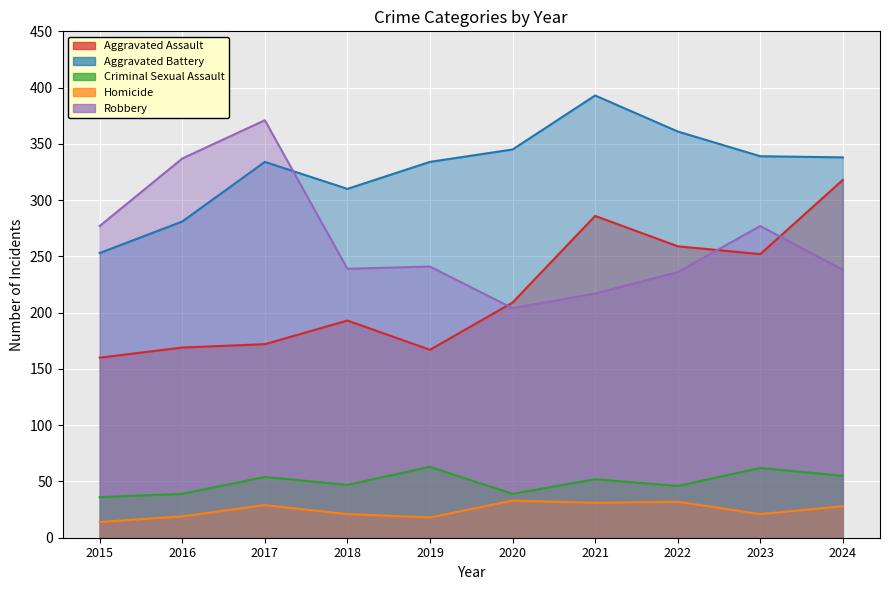

What is the difference between the highest and lowest values at 2022?

329